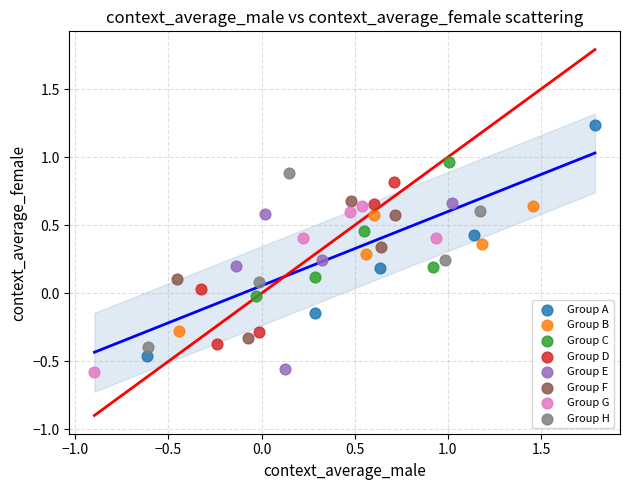

Which series has the largest Y range (max minus min)?

Group A